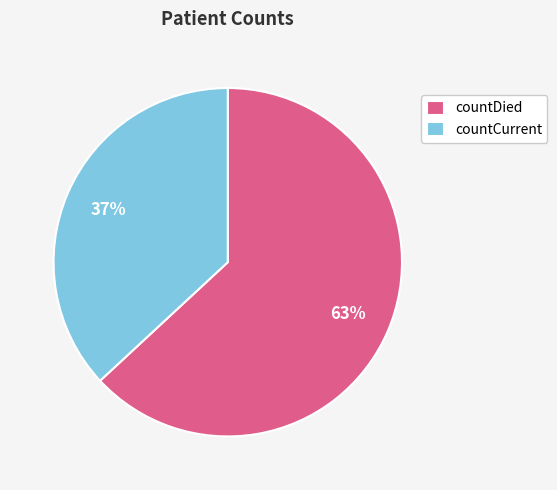

How many segments does this pie chart have?

2